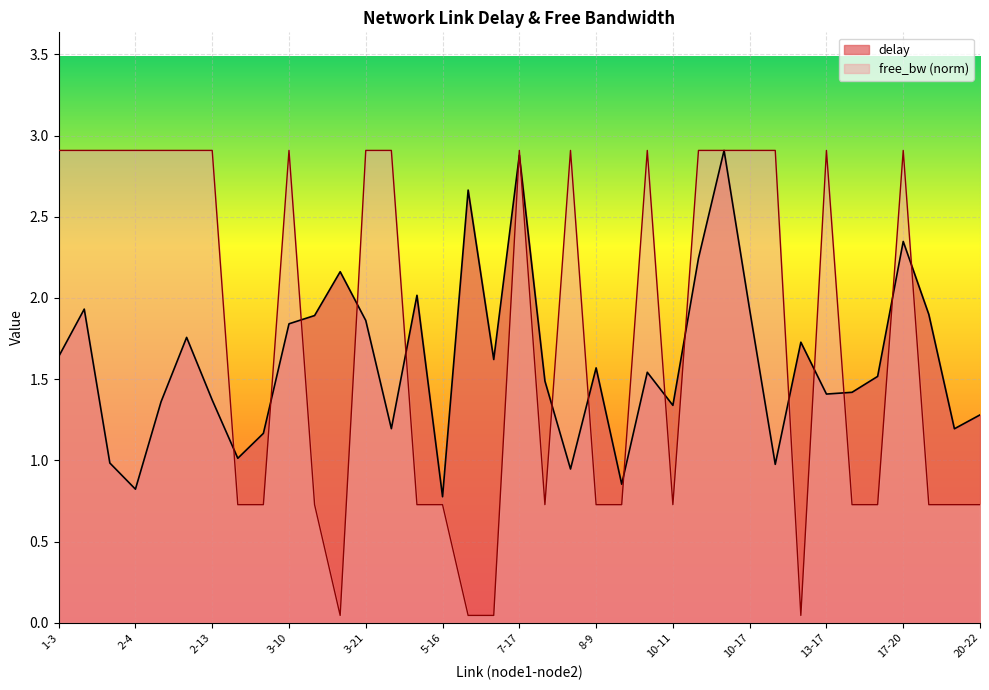

What are all the series names shown in the legend?

delay, free_bw (norm)